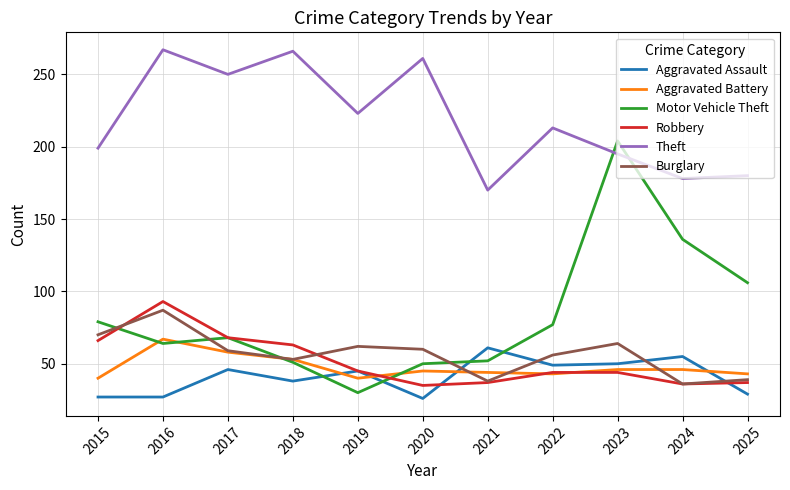

How many values in the Theft series are below 213?

5